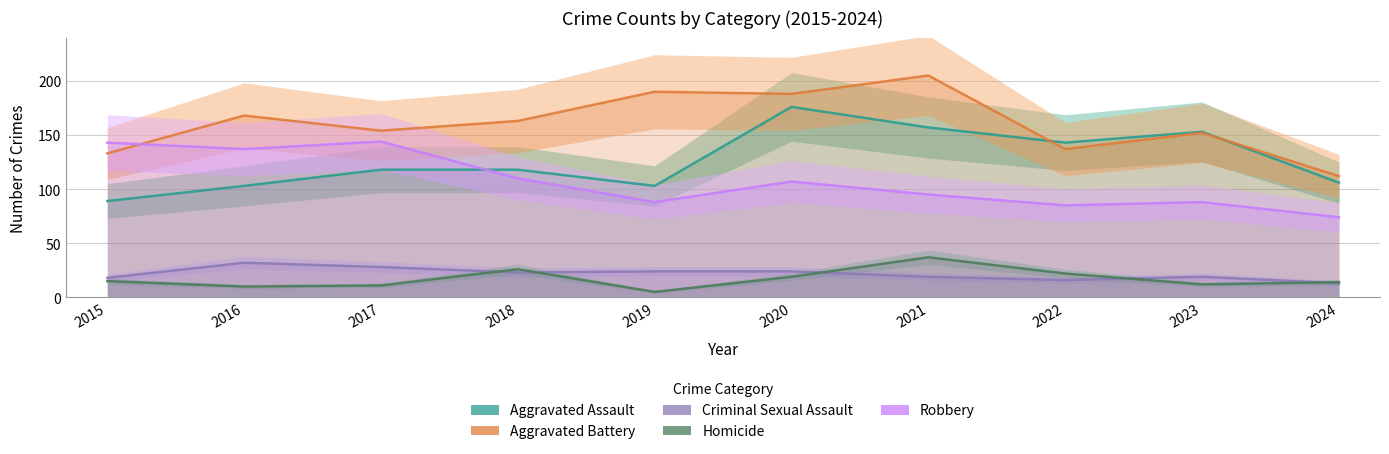

Count the number of data series in this chart.

5